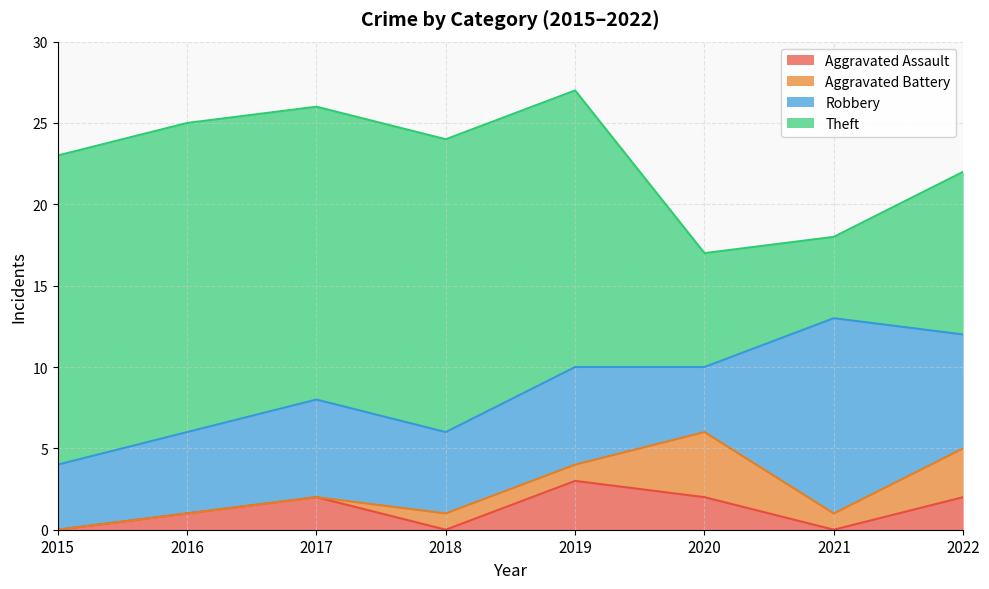

The value of Robbery at 2018 is 5. True or false?

True